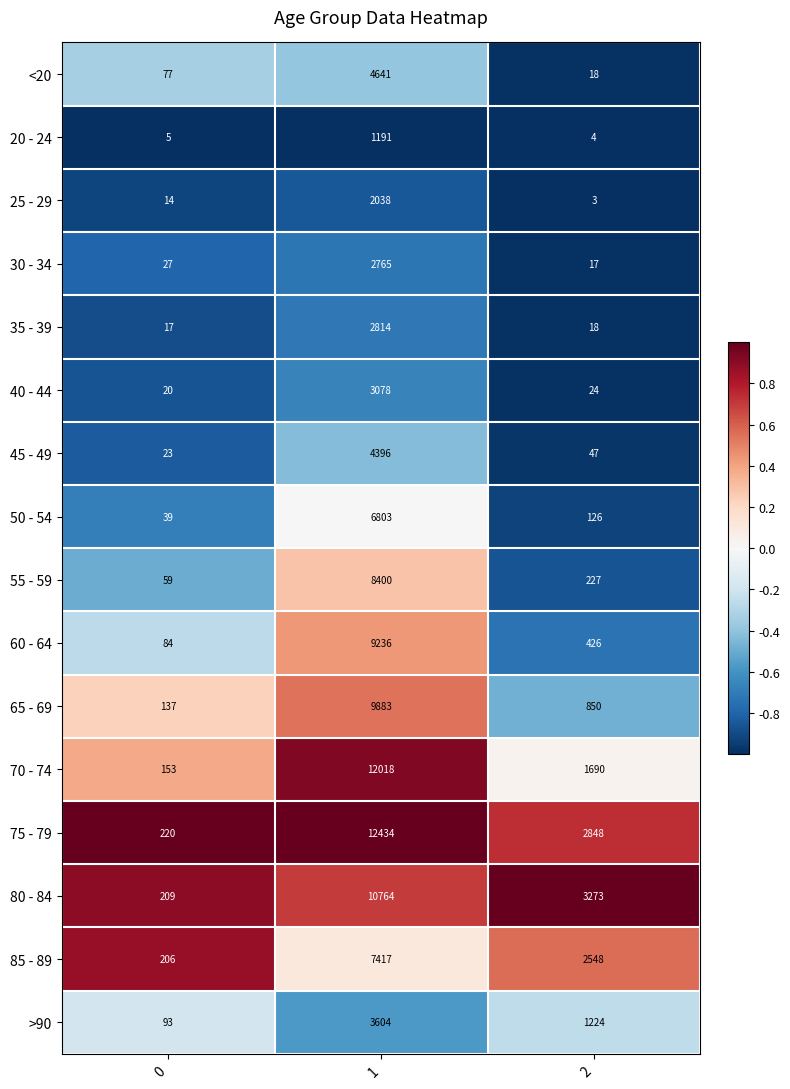

The value of >90 at 2 is 1724. True or false?

False